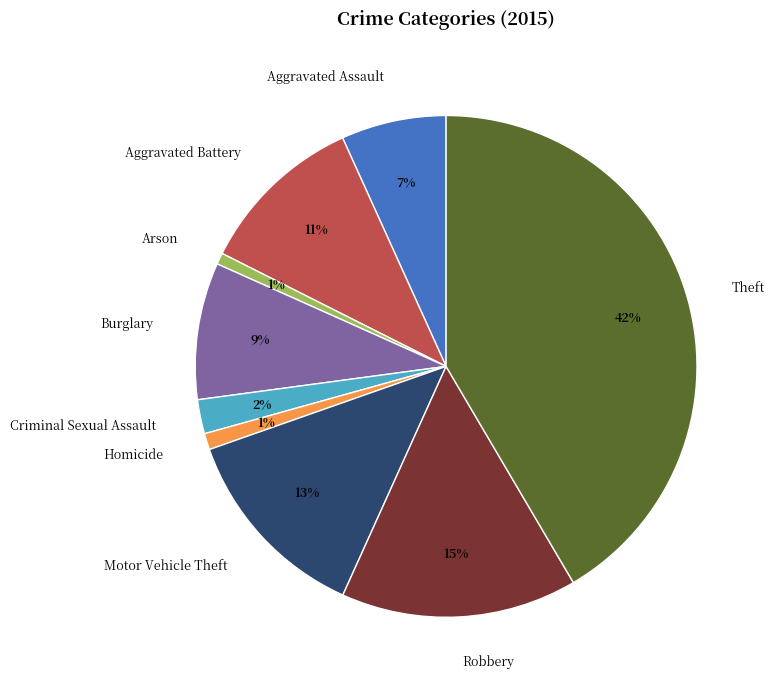

What is the largest slice in the pie chart?

Theft